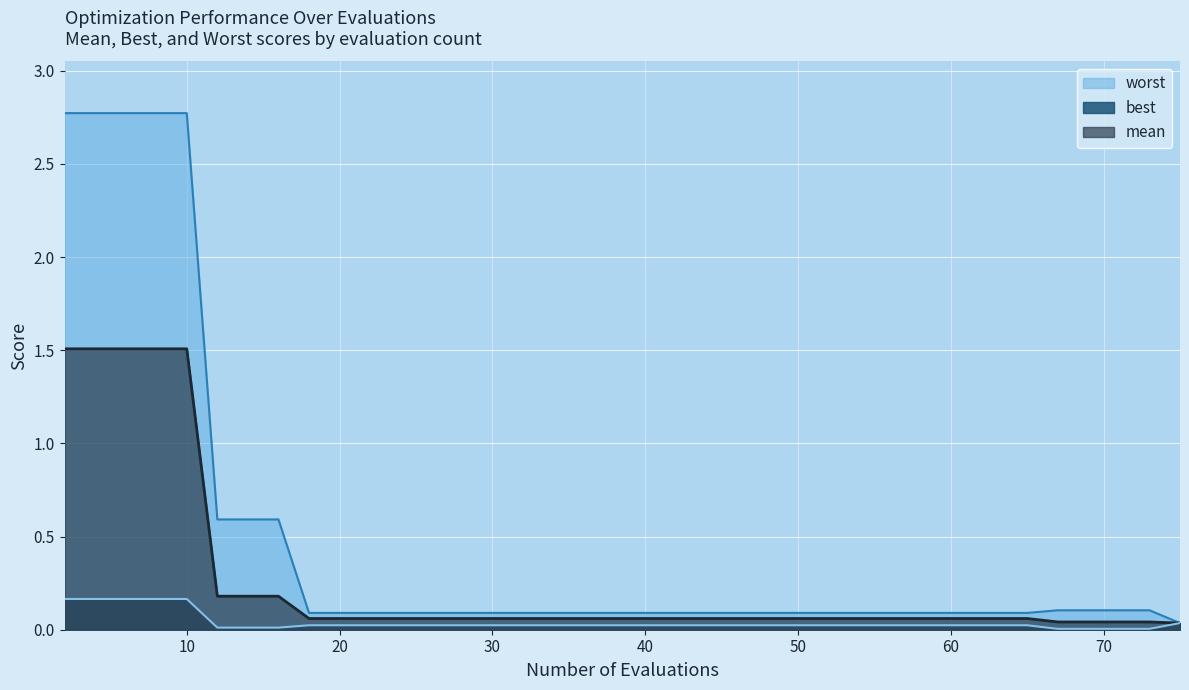

Reading left to right, list all the values displayed in this chart.

mean: 2=1.5	4=1.5	6=1.5	8=1.5	10=1.5	12=0.2	14=0.2	16=0.2	18=0.1	20=0.1	22=0.1	24=0.1	26=0.1	27=0.1	29=0.1	31=0.1	33=0.1	35=0.1	37=0.1	39=0.1	40=0.1	42=0.1	44=0.1	45=0.1	47=0.1	49=0.1	51=0.1	53=0.1	54=0.1	56=0.1	58=0.1	60=0.1	62=0.1	64=0.1	65=0.1	67=0.0	69=0.0	71=0.0	73=0.0	75=0.0
best: 2=0.2	4=0.2	6=0.2	8=0.2	10=0.2	12=0.0	14=0.0	16=0.0	18=0.0	20=0.0	22=0.0	24=0.0	26=0.0	27=0.0	29=0.0	31=0.0	33=0.0	35=0.0	37=0.0	39=0.0	40=0.0	42=0.0	44=0.0	45=0.0	47=0.0	49=0.0	51=0.0	53=0.0	54=0.0	56=0.0	58=0.0	60=0.0	62=0.0	64=0.0	65=0.0	67=0.0	69=0.0	71=0.0	73=0.0	75=0.0
worst: 2=2.8	4=2.8	6=2.8	8=2.8	10=2.8	12=0.6	14=0.6	16=0.6	18=0.1	20=0.1	22=0.1	24=0.1	26=0.1	27=0.1	29=0.1	31=0.1	33=0.1	35=0.1	37=0.1	39=0.1	40=0.1	42=0.1	44=0.1	45=0.1	47=0.1	49=0.1	51=0.1	53=0.1	54=0.1	56=0.1	58=0.1	60=0.1	62=0.1	64=0.1	65=0.1	67=0.1	69=0.1	71=0.1	73=0.1	75=0.0